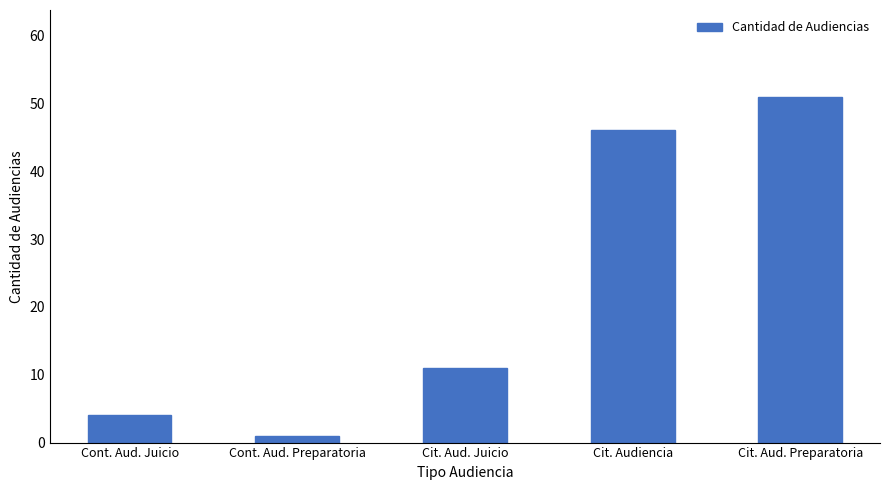

True or false: the data shows 11 at Cit. Aud. Juicio.

True